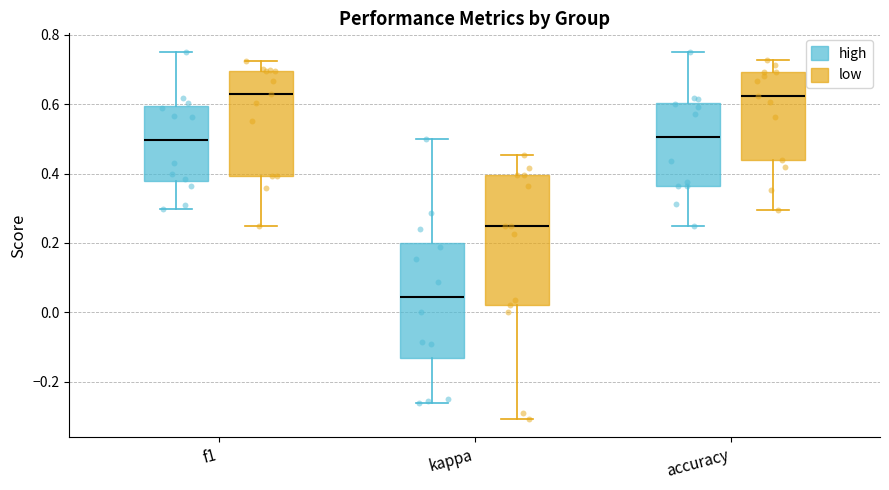

Reading left to right, transcribe this box plot: for each box, give where its median line is, the range the box spans, and where its two whiskers end, as read against the y-axis. The values are not printed on the chart, so give them approximately, as read against the axis.

f1 (high): median 0.50, box 0.38 to 0.60, whiskers 0.30 to 0.76
f1 (low): median 0.64, box 0.40 to 0.70, whiskers 0.24 to 0.72
kappa (high): median 0.04, box -0.14 to 0.20, whiskers -0.26 to 0.50
kappa (low): median 0.26, box 0.02 to 0.40, whiskers -0.30 to 0.46
accuracy (high): median 0.50, box 0.36 to 0.60, whiskers 0.26 to 0.76
accuracy (low): median 0.62, box 0.44 to 0.70, whiskers 0.30 to 0.72